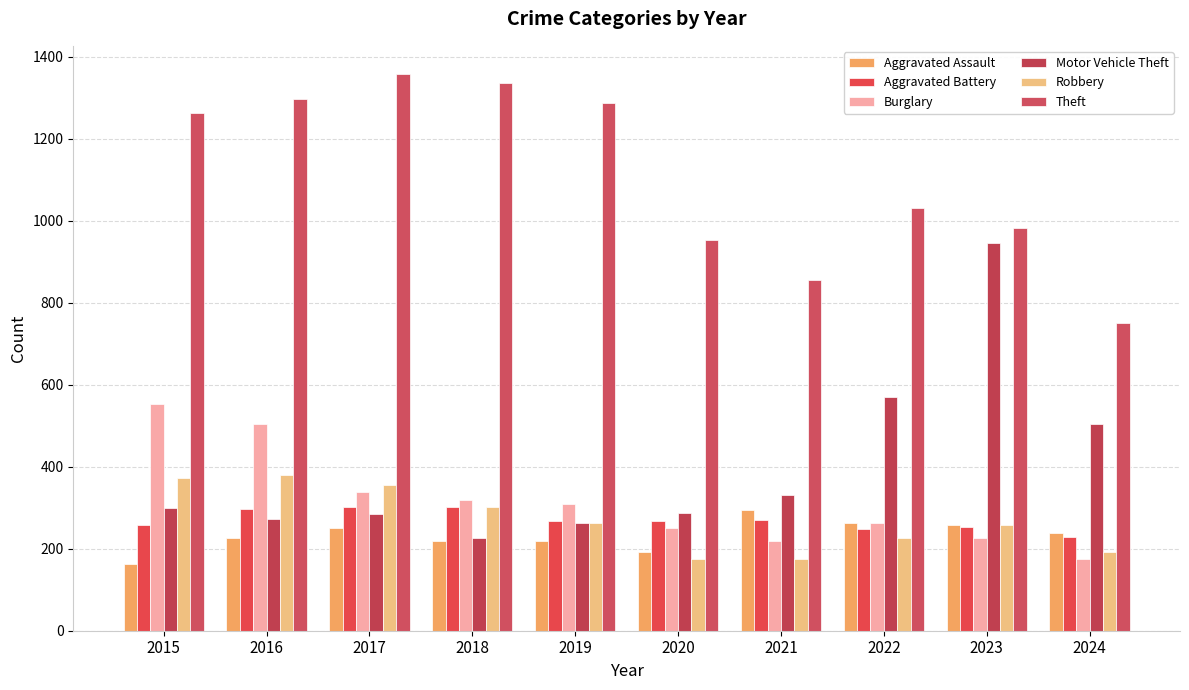

Reading left to right, list all the values displayed in this chart.

Aggravated Assault: 164	225	251	220	220	192	295	264	259	238
Aggravated Battery: 259	298	303	302	267	268	270	249	252	229
Burglary: 552	505	339	319	308	250	220	263	226	176
Motor Vehicle Theft: 299	272	285	225	262	287	332	569	945	505
Robbery: 372	381	356	302	263	174	175	227	257	193
Theft: 1263	1297	1359	1337	1288	954	856	1032	983	750